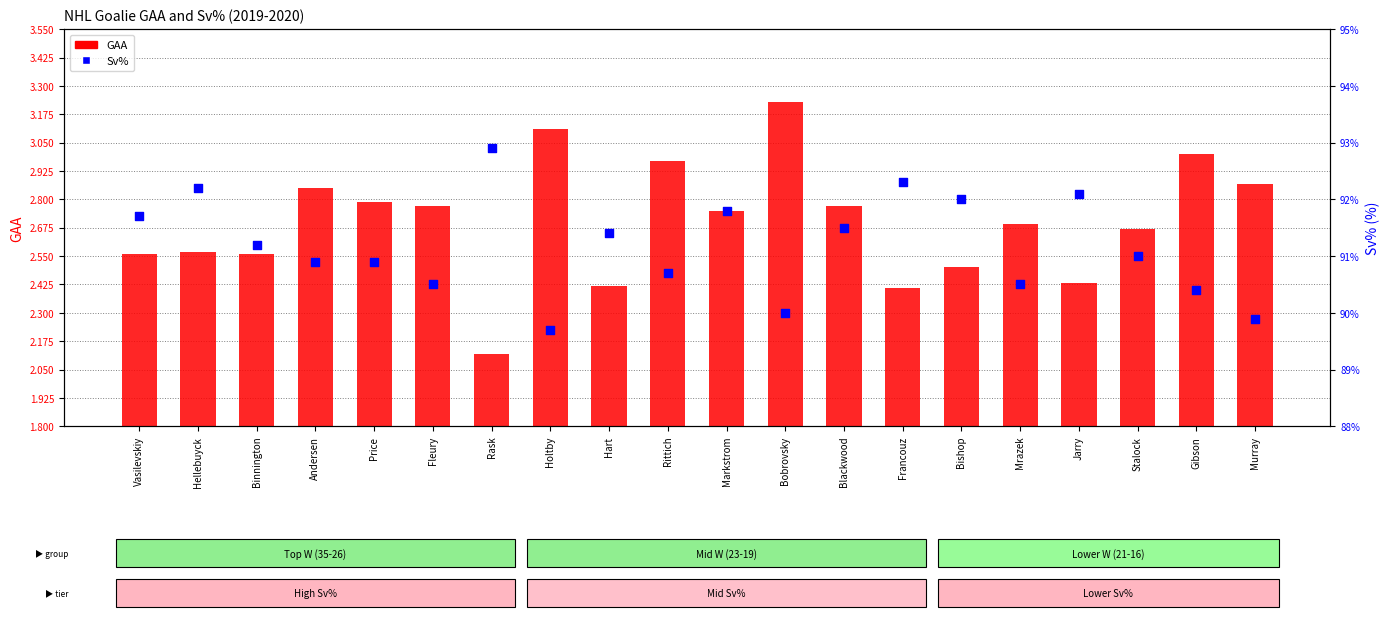

At which category is the sum across all series the highest?

Rask